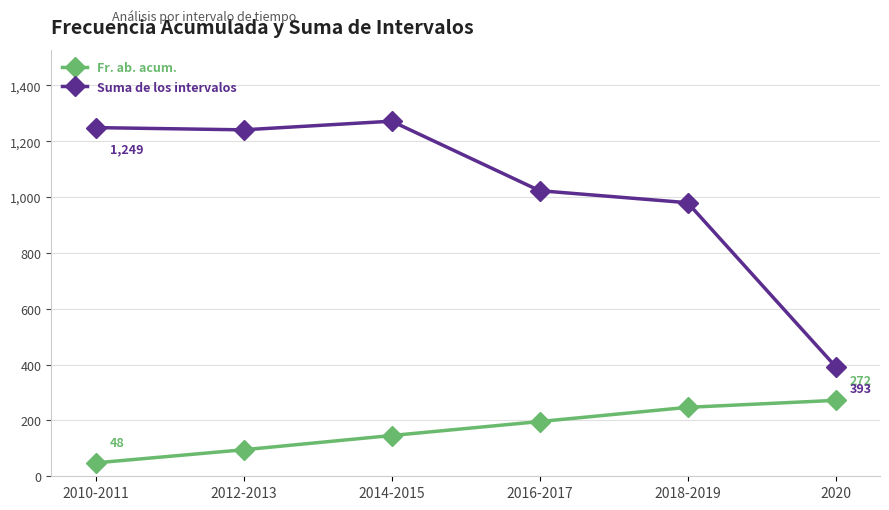

What is the label of the 2nd point from the left?

2012-2013